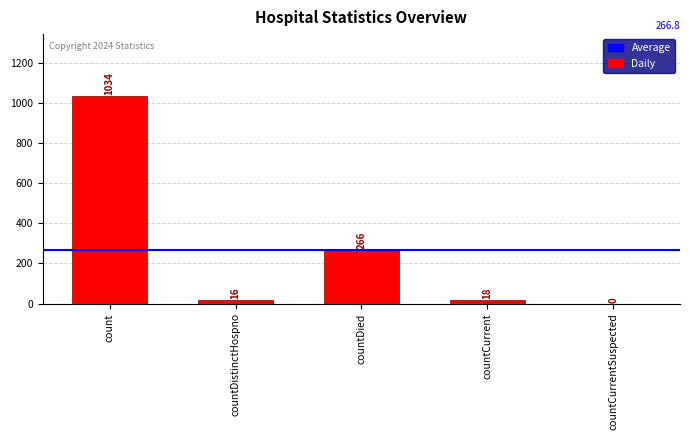

At which label does the data first exceed 18?

count